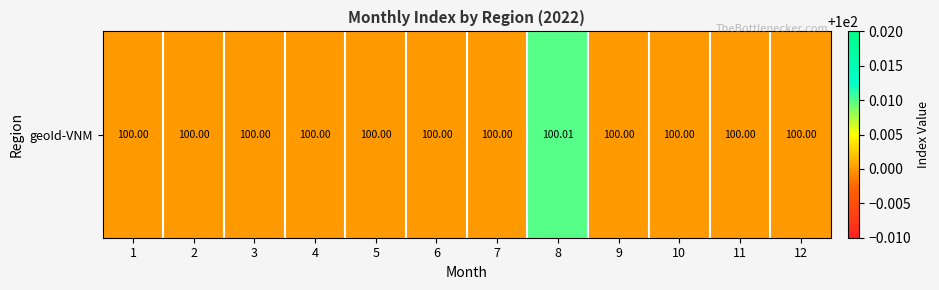

Approximately how many times larger is the value at 2 compared to 11?

1.0